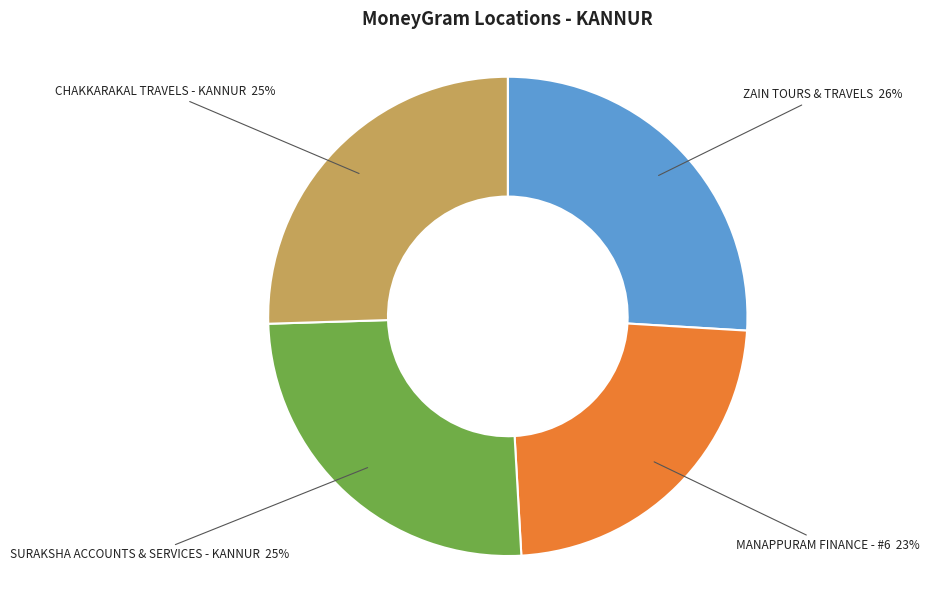

To the nearest percent, what portion does SURAKSHA ACCOUNTS & SERVICES - KANNUR represent?

25%